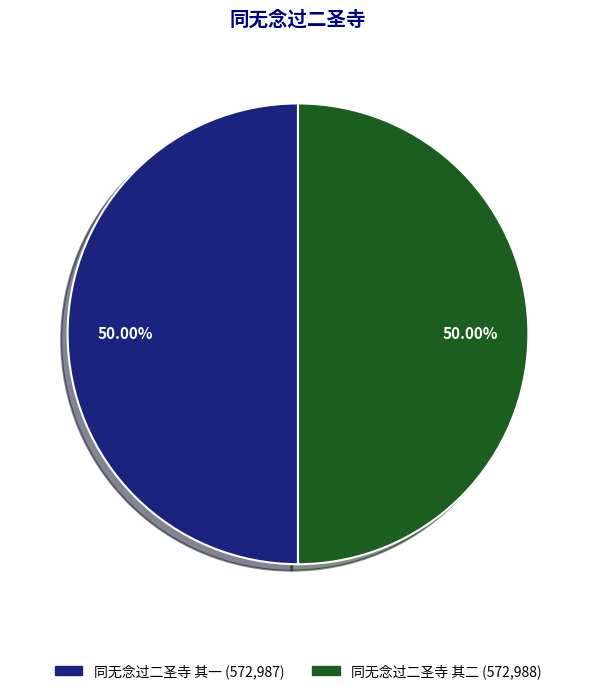

Approximately how many times larger is the value at 同无念过二圣寺 其二 compared to 同无念过二圣寺 其一?

1.0